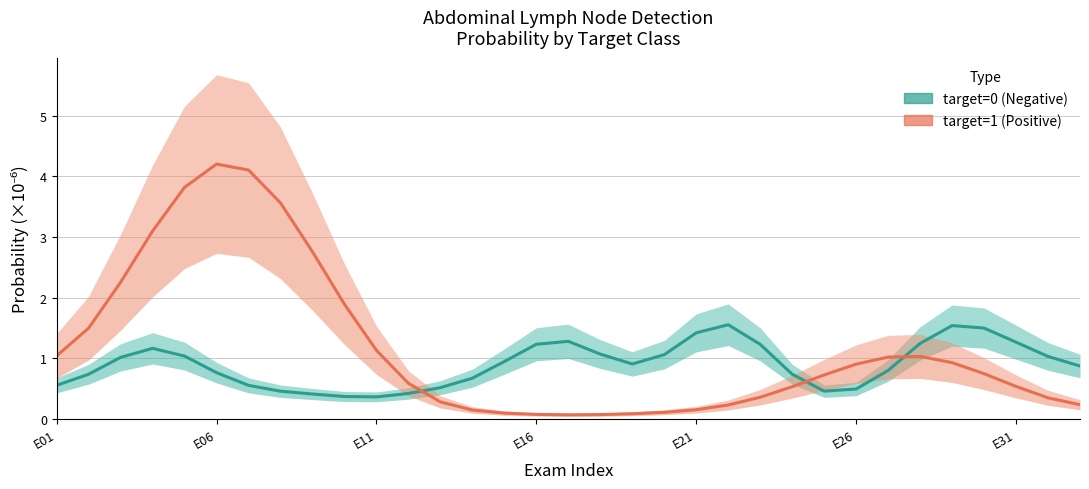

How many intersections are there between target=1 (Positive) and target=0 (Negative)?

3